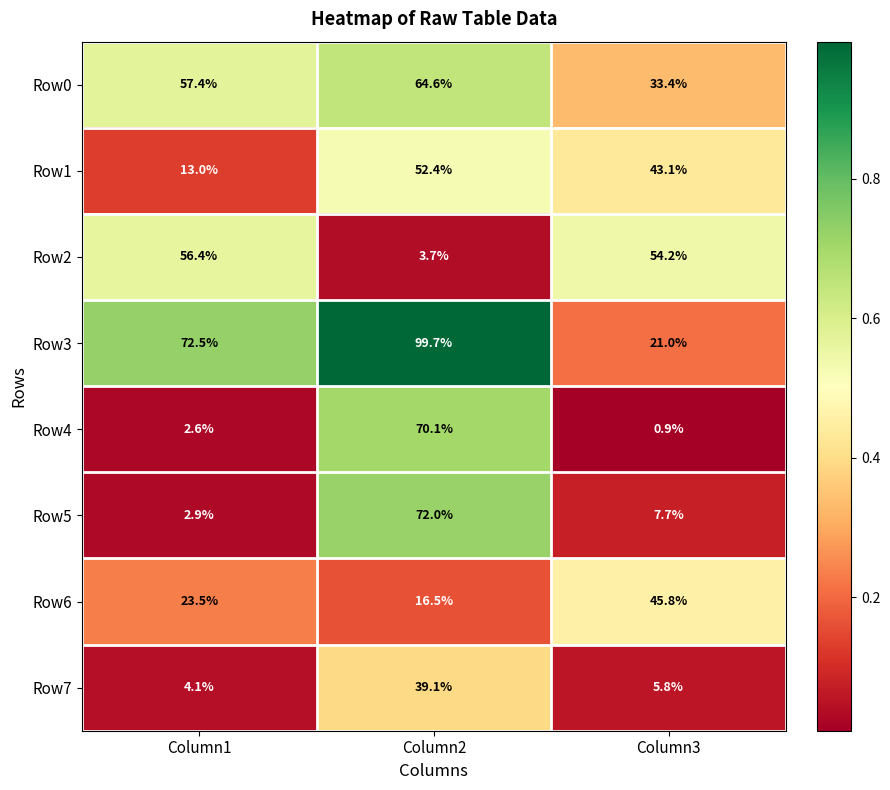

Reading right to left, what are all the values shown in this chart?

Row0: Column3=33.4	Column2=64.6	Column1=57.4
Row1: Column3=43.1	Column2=52.4	Column1=13.0
Row2: Column3=54.2	Column2=3.7	Column1=56.4
Row3: Column3=21.0	Column2=99.7	Column1=72.5
Row4: Column3=0.9	Column2=70.1	Column1=2.6
Row5: Column3=7.7	Column2=72.0	Column1=2.9
Row6: Column3=45.8	Column2=16.5	Column1=23.5
Row7: Column3=5.8	Column2=39.1	Column1=4.1